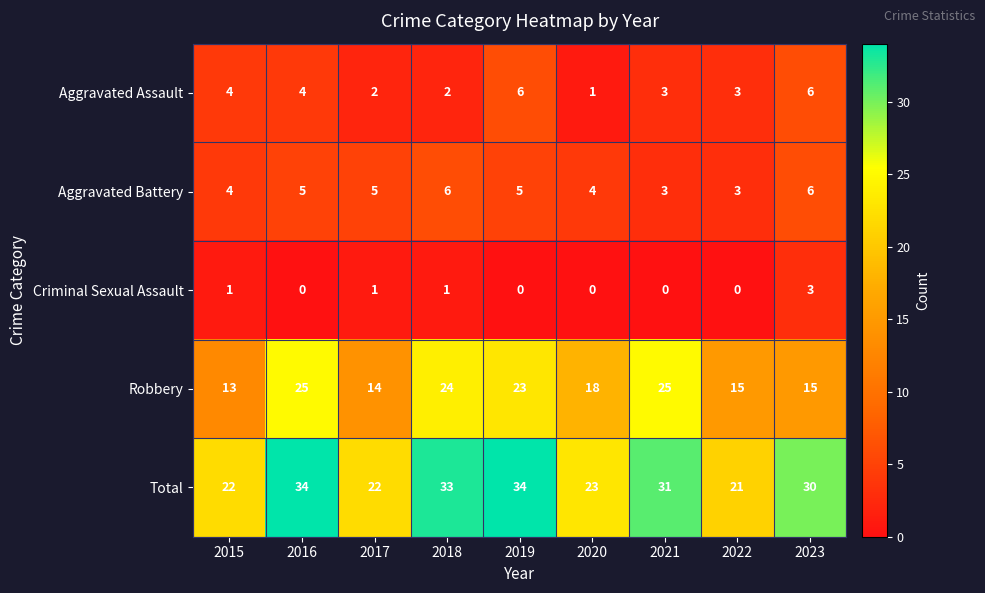

The Total series shows 37 at 2017. True or false?

False